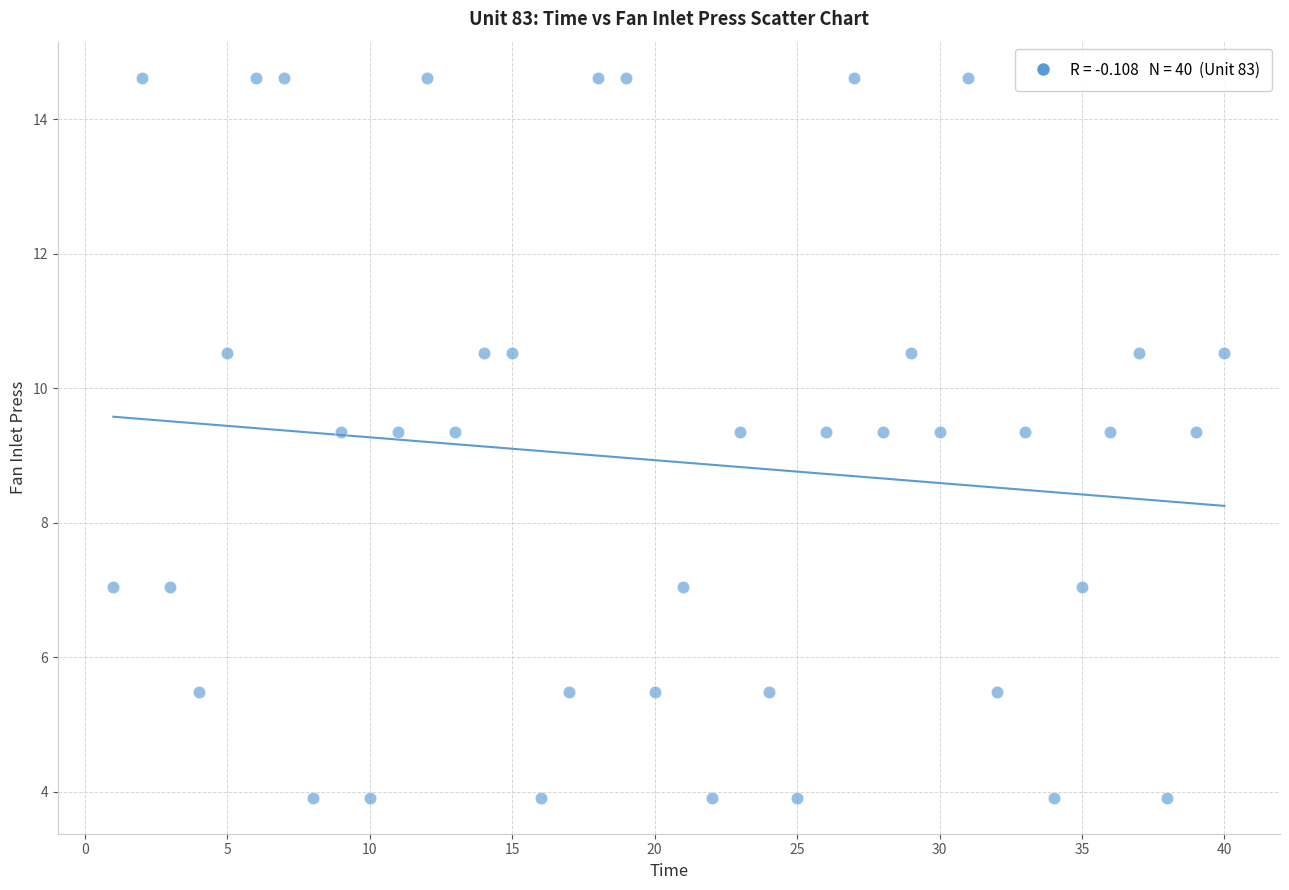

What is the range of X values (max minus min)?

39.0